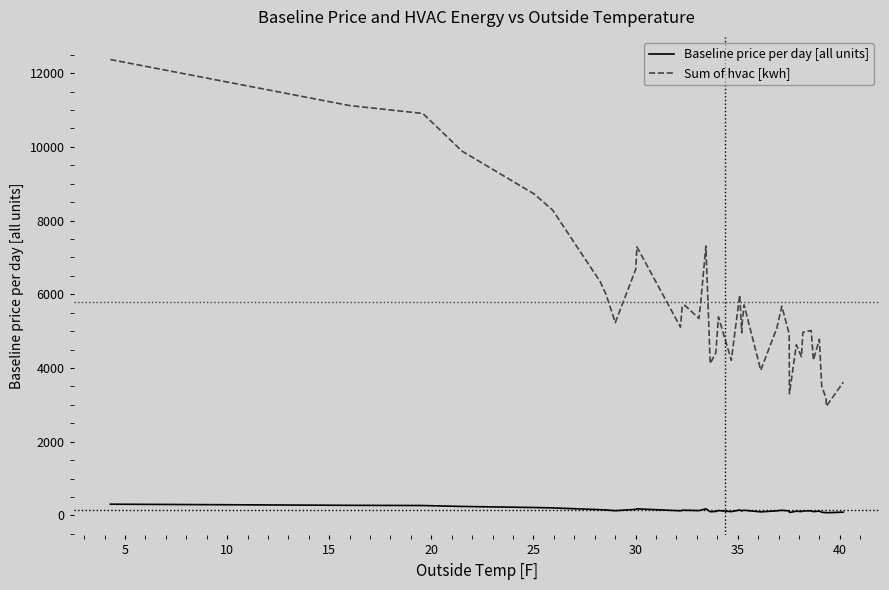

True or false: Baseline price per day [all units] and Sum of hvac [kwh] cross at least once.

False